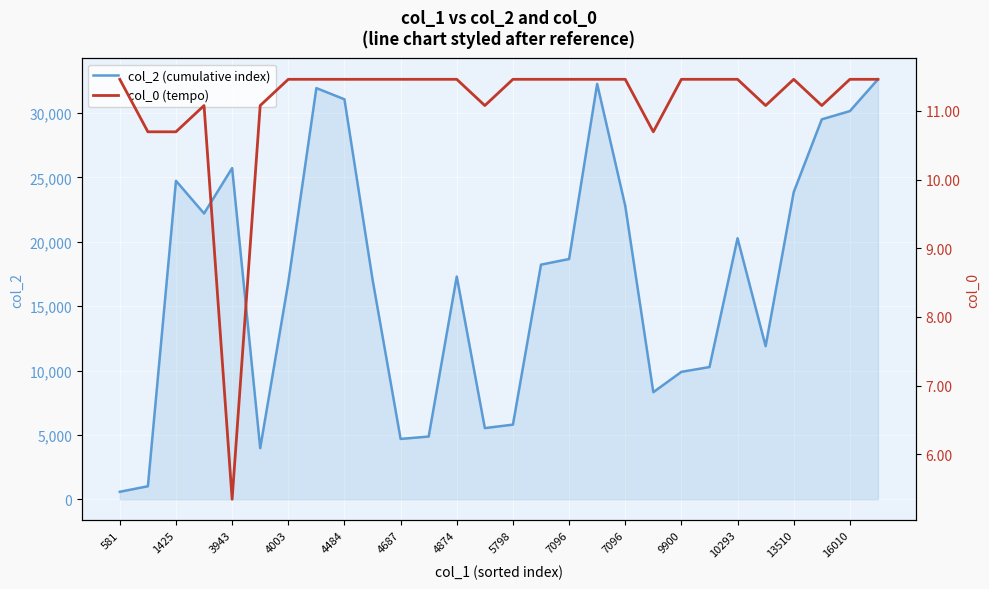

Rank the series by their maximum value, from highest to lowest.

col_2 (cumulative index), col_0 (tempo)